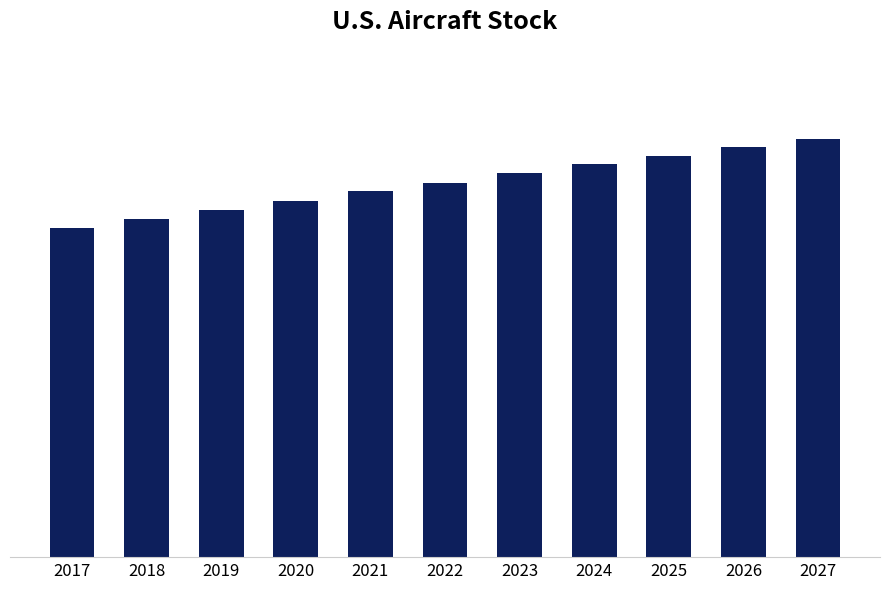

The value at 2023 is 9969.8. True or false?

True